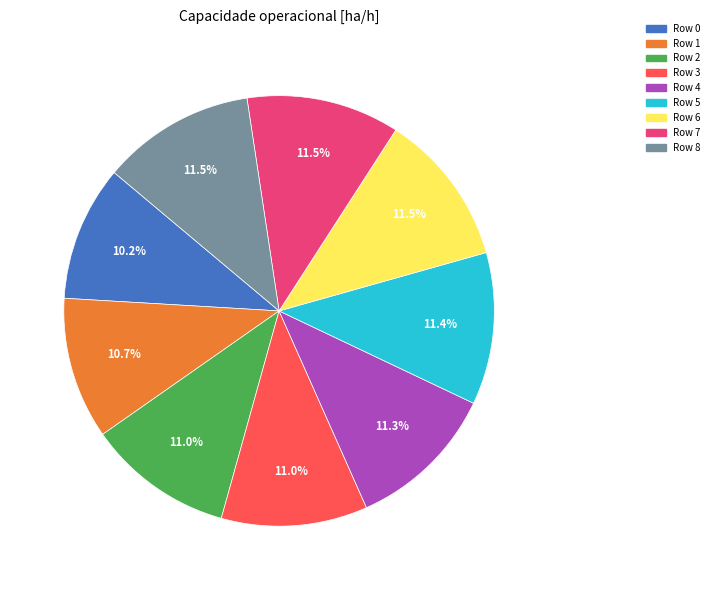

Is there any slice that represents more than half of the pie?

No